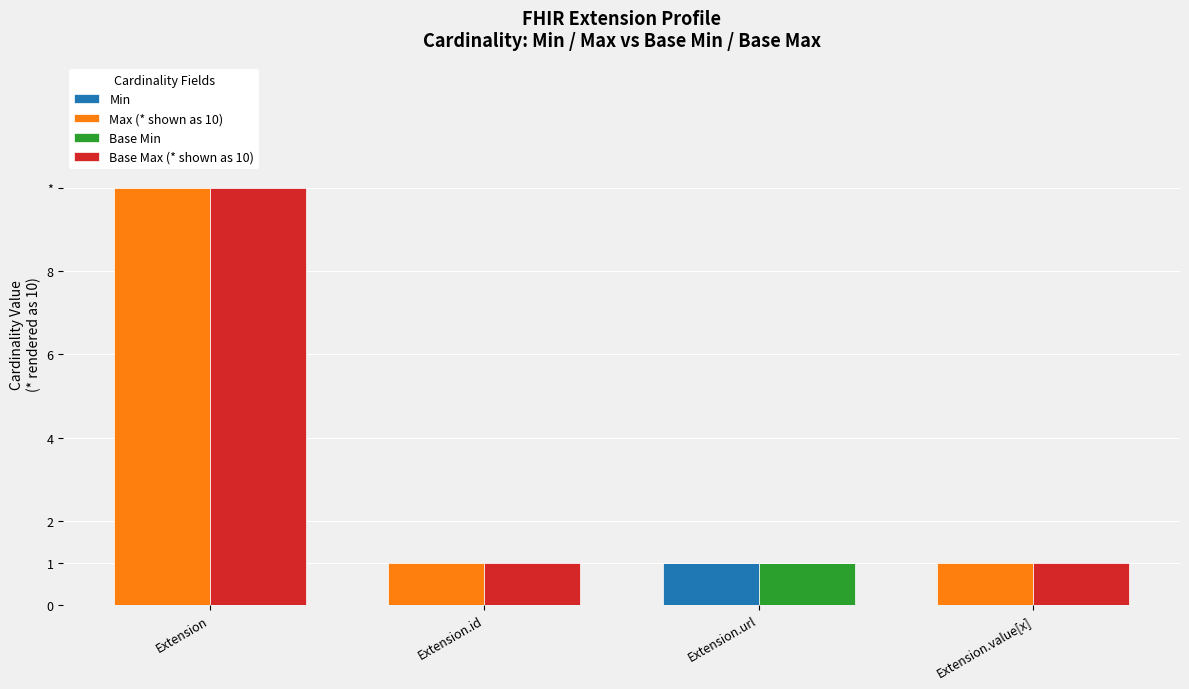

What position from the right is Extension.id?

3